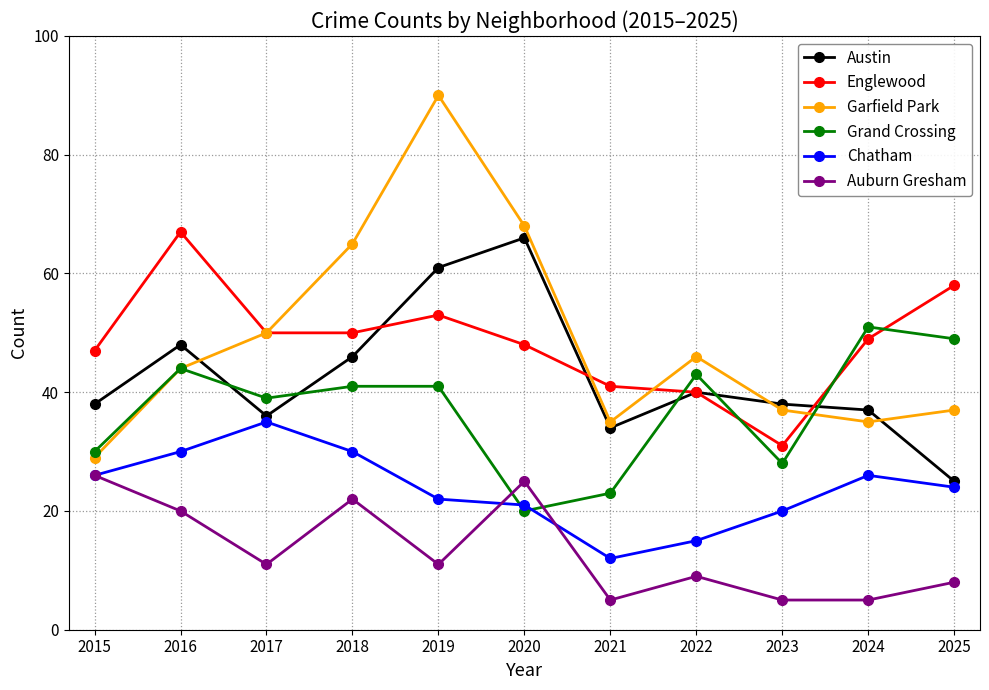

Which series has the widest spread of values?

Garfield Park